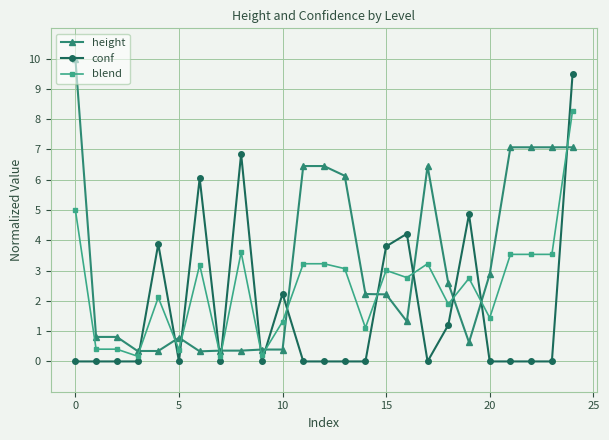

What is the value of the height point at the 22nd from the left?

7.1